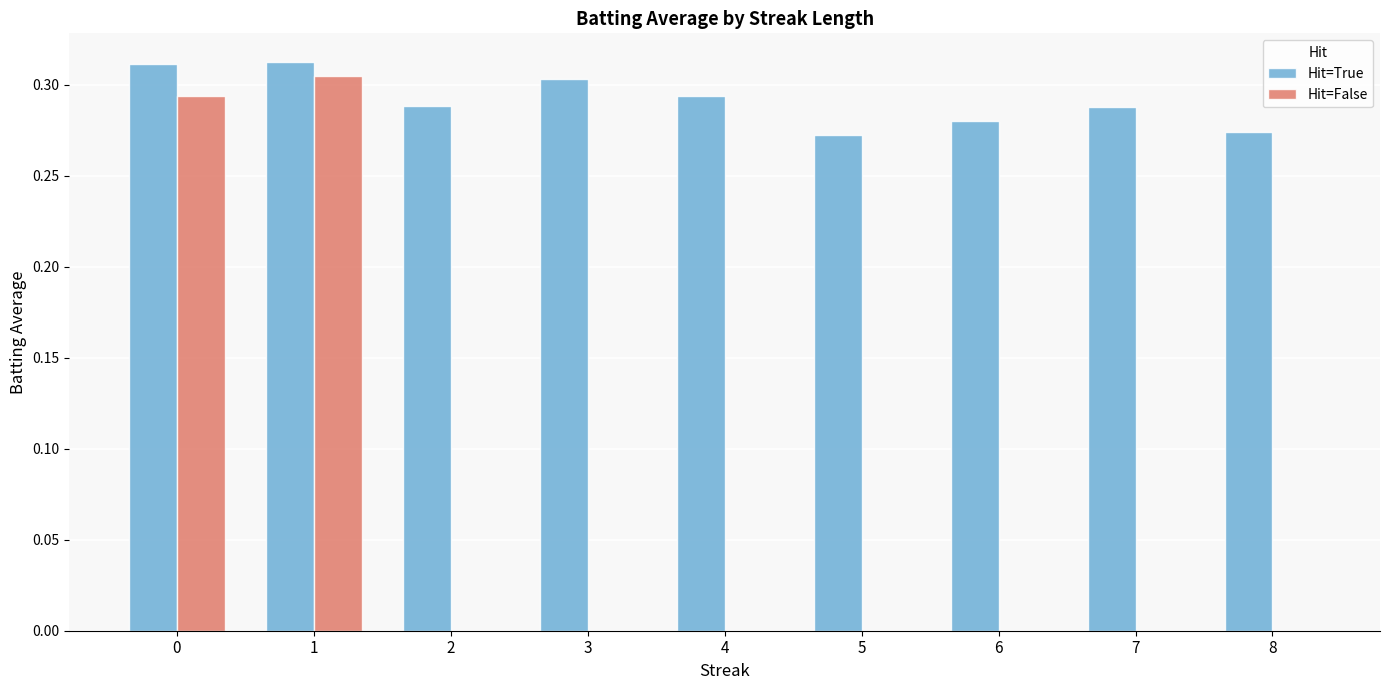

Between 1 and 6, which series saw the biggest shift?

Hit=False